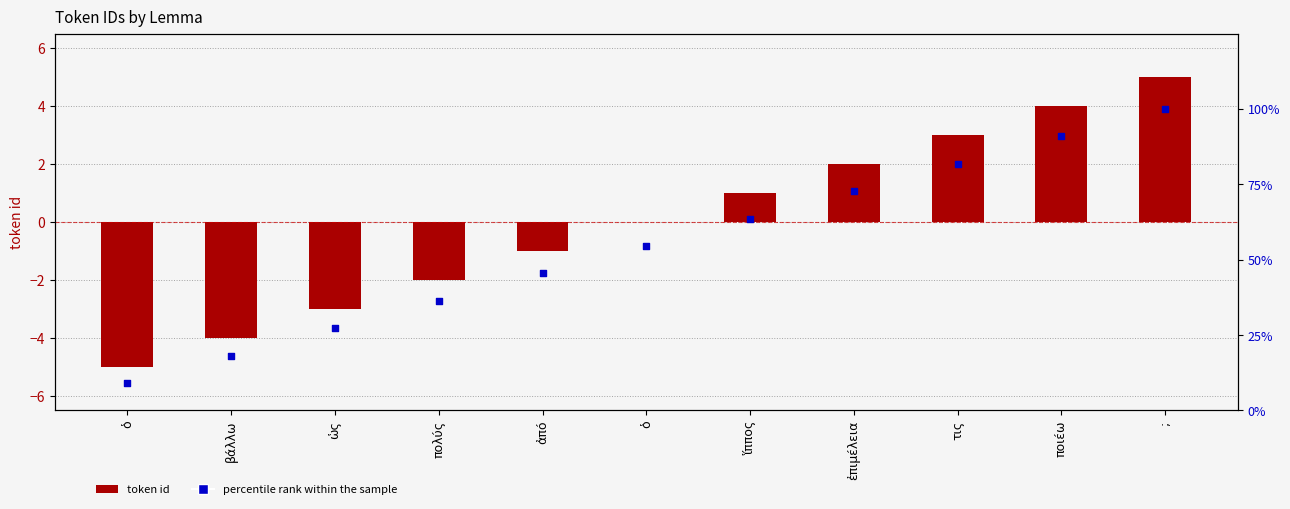

Which series reaches the maximum Y coordinate?

percentile rank within the sample